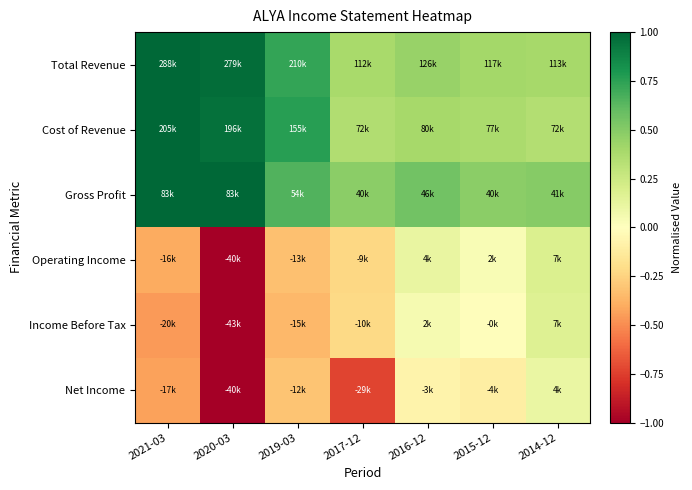

What is the maximum value shown in the chart?

1.0